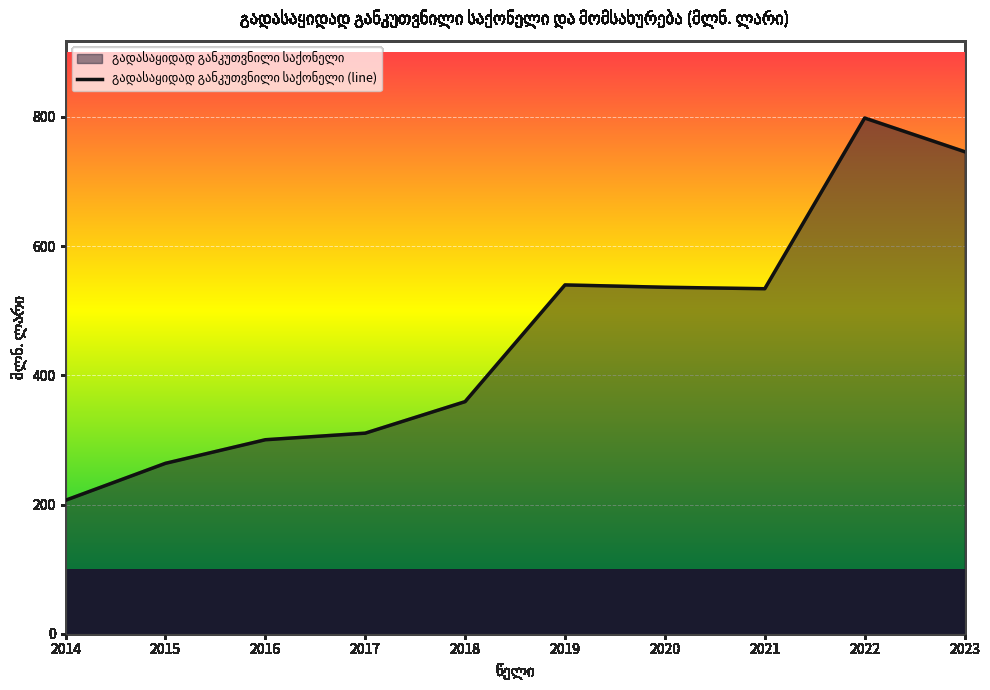

Rank the categories by value from highest to lowest.

2022, 2023, 2019, 2020, 2021, 2018, 2017, 2016, 2015, 2014